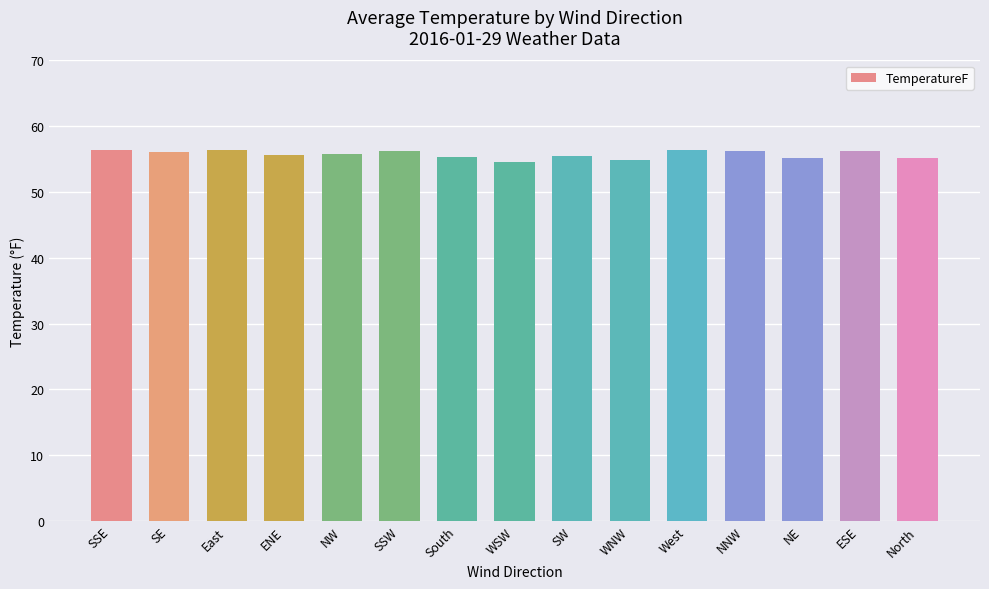

What value does the data have at North?

55.2